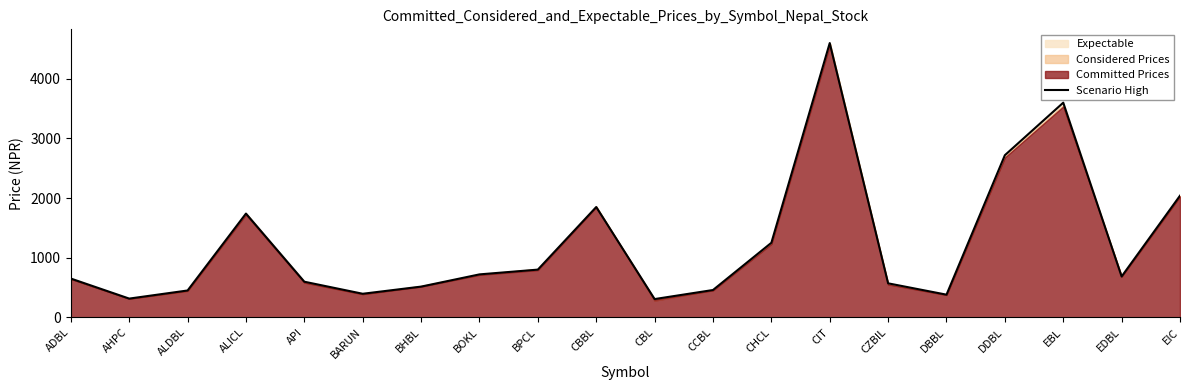

What is the difference between the second highest and second lowest values?

3286